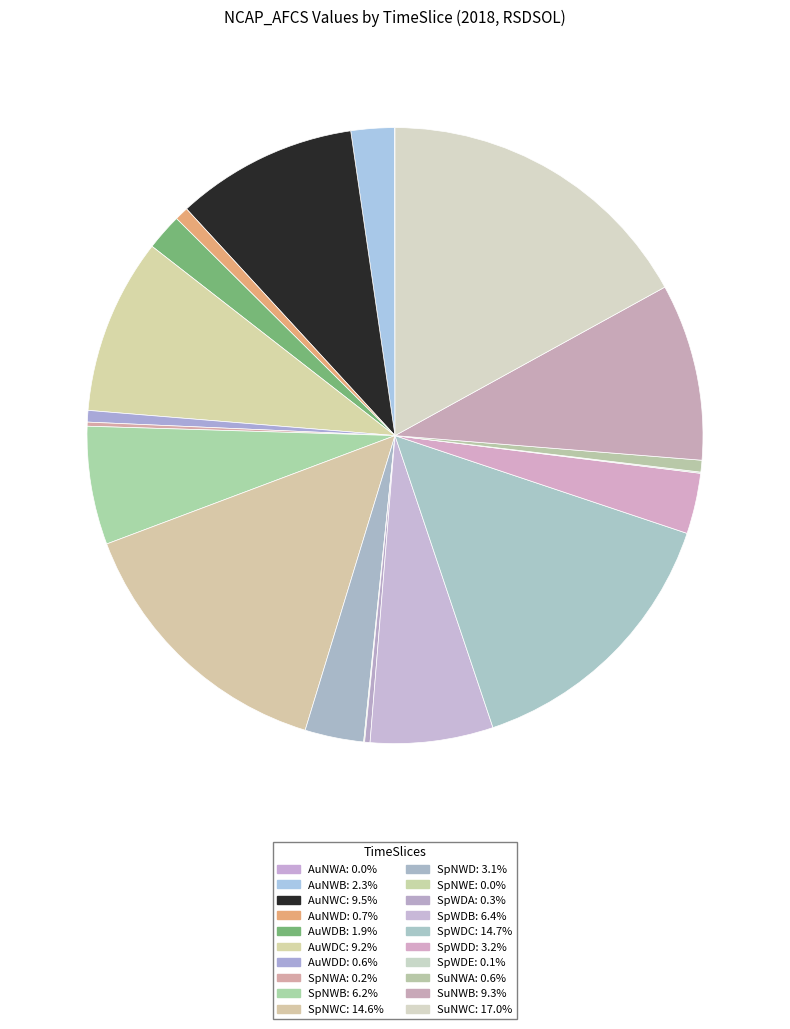

Is it true that SuNWB is 1% of the pie?

False